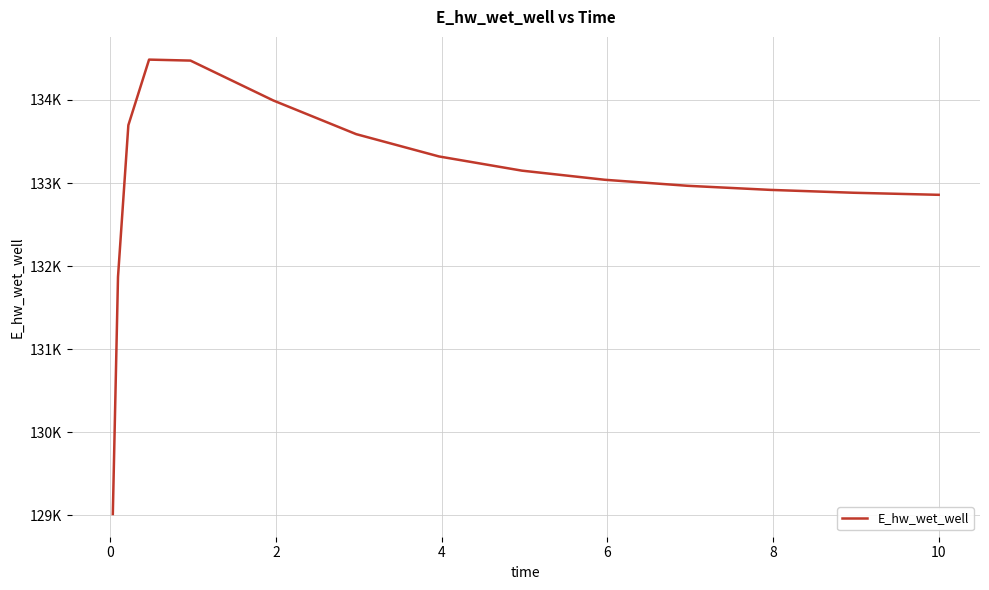

Does the chart display data point markers on the line(s)?

No